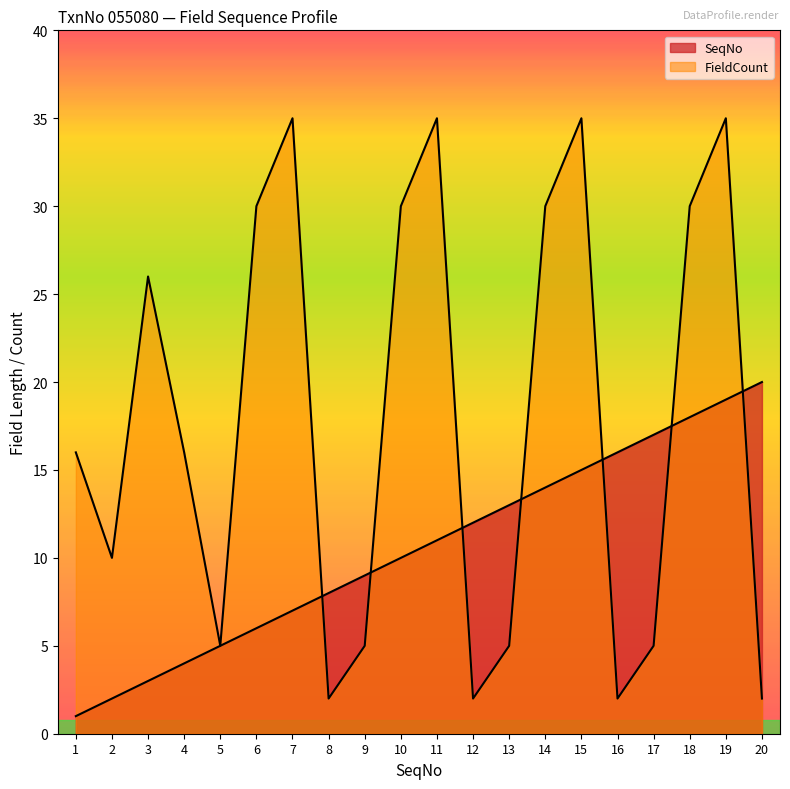

How many interior local valleys does the FieldCount series have?

5